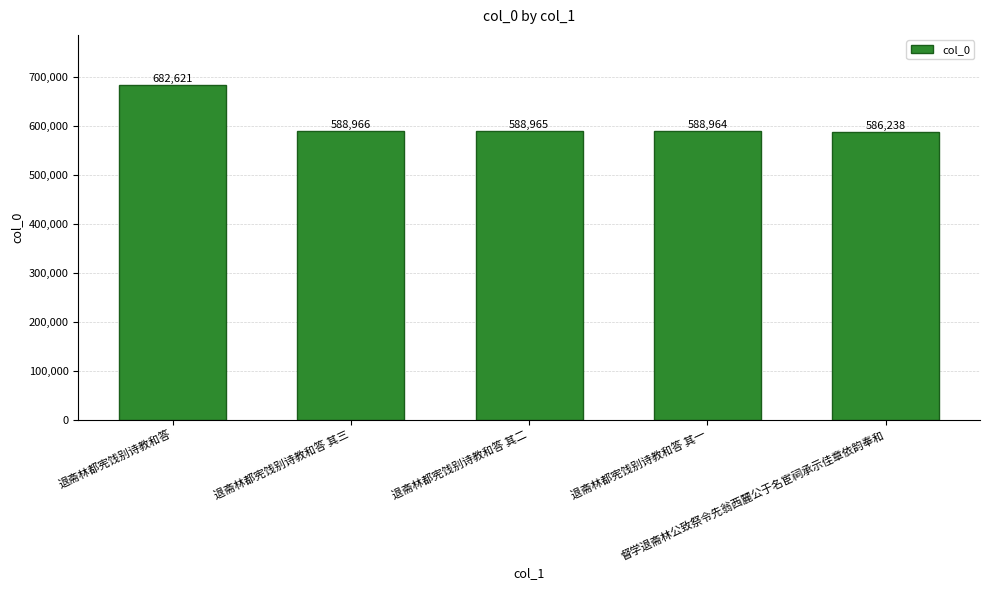

Reading left to right, list all the values displayed in this chart.

682621	588966	588965	588964	586238